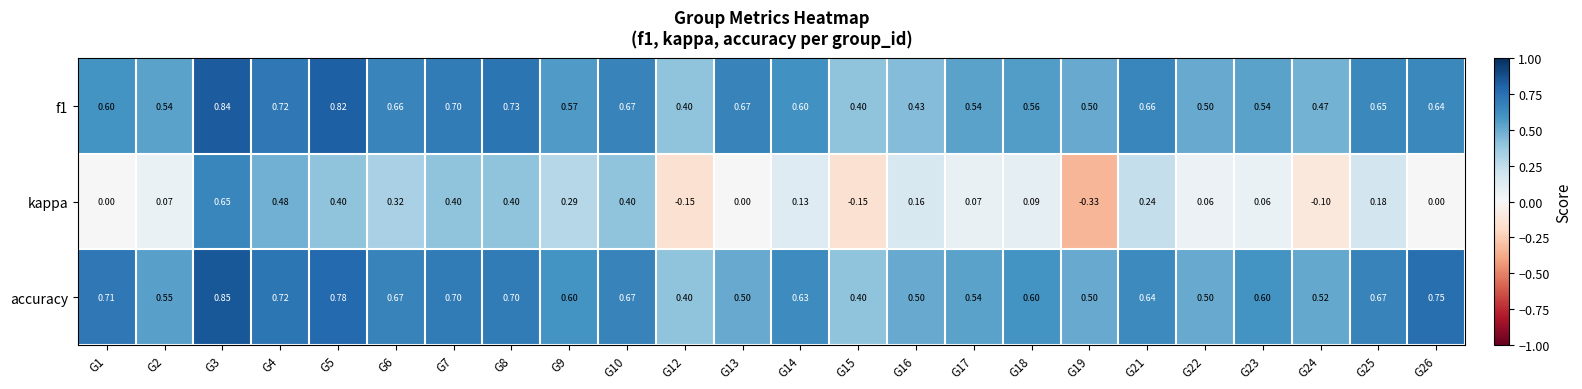

Between G13 and G26, which series saw the biggest shift?

accuracy